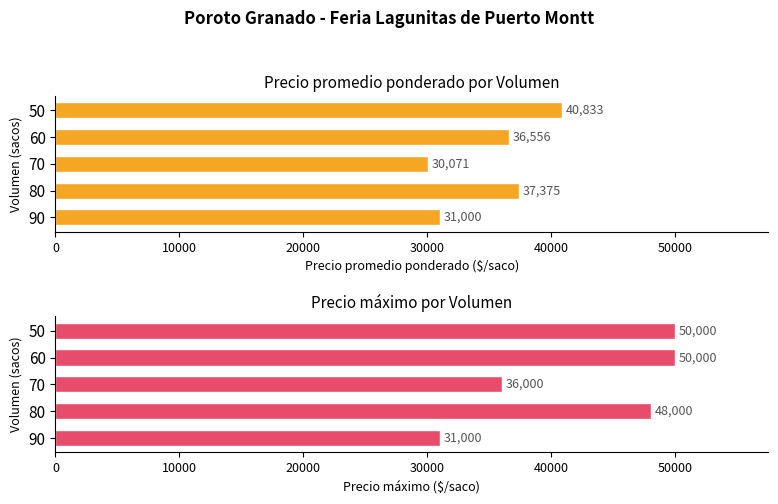

Reading left to right, list all the values displayed in this chart.

Precio promedio ponderado: 40833	36556	30071	37375	31000
Precio maximo: 50000	50000	36000	48000	31000